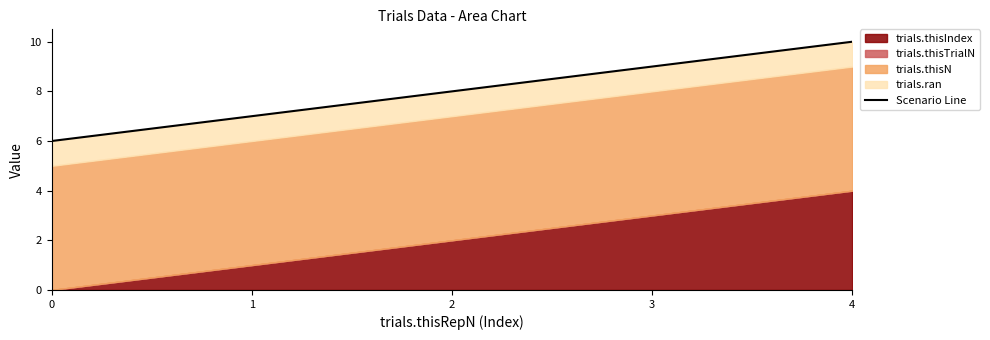

What is the value of the 4th point from the left?

9